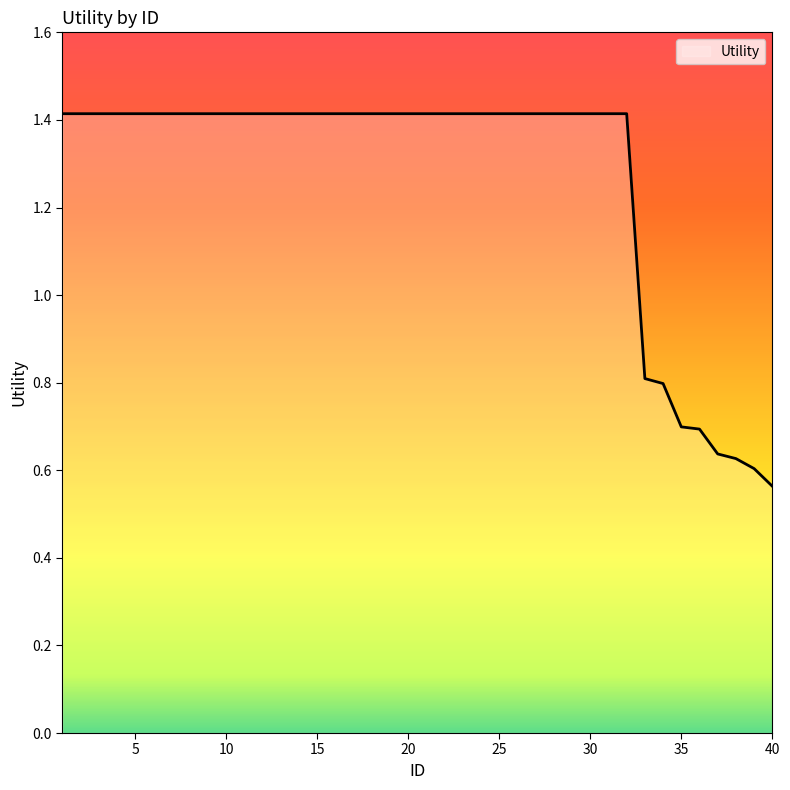

How many lines are shown in the chart?

1